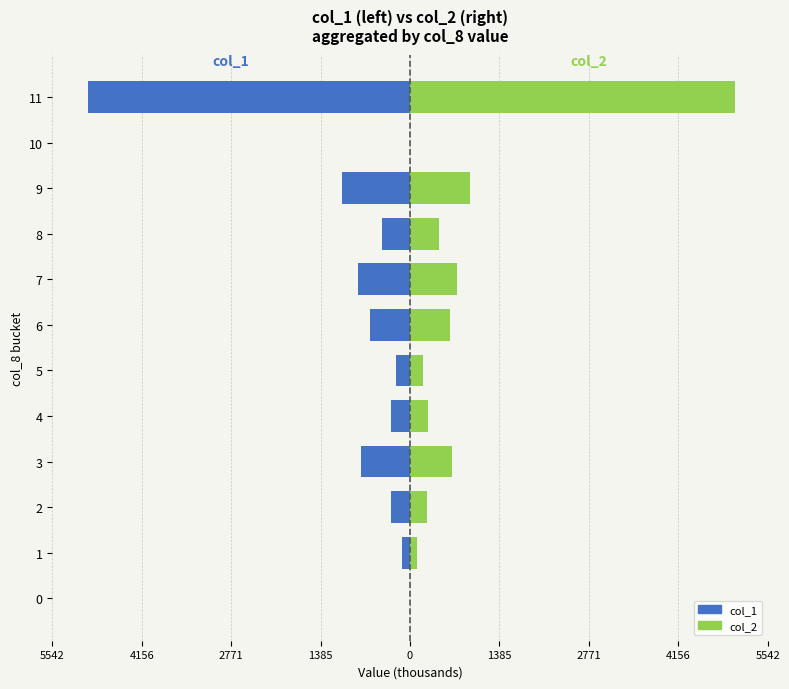

At which label does col_2 reach its peak?

11